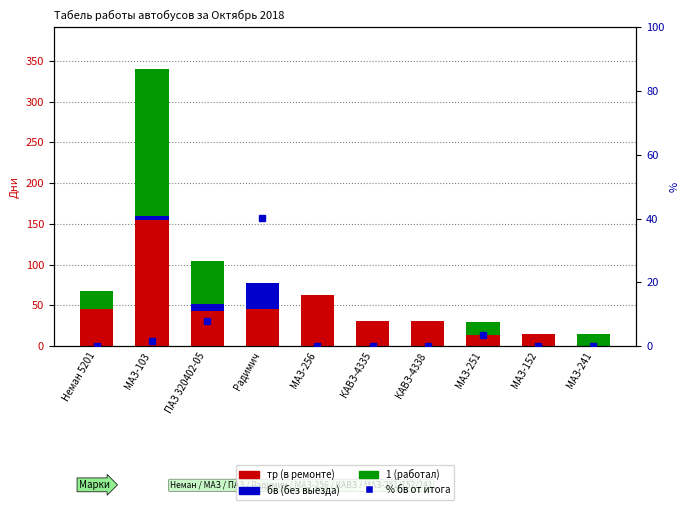

What are all the series names shown in the legend?

тр (в ремонте), бв (без выезда), 1 (работал), % бв